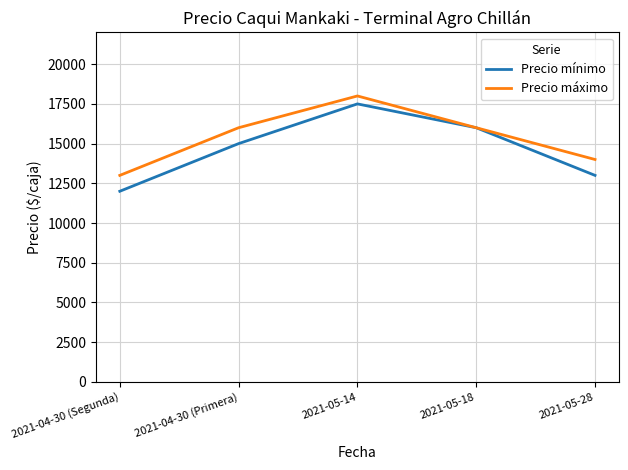

Which series changed the most between 2021-04-30 (Segunda) and 2021-05-14?

Precio mínimo